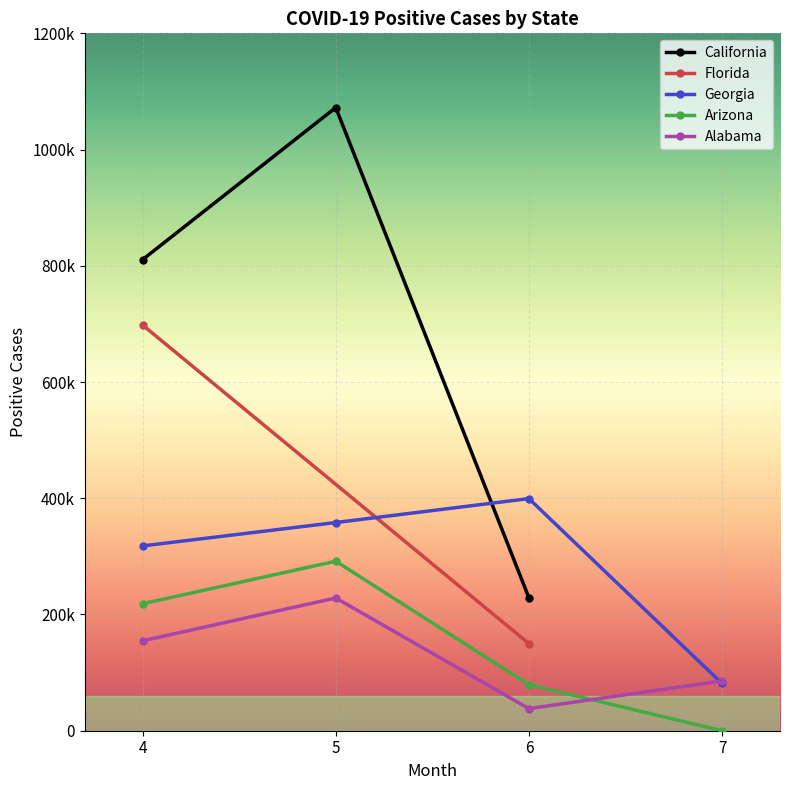

What is the highest value of the Arizona series?

291696